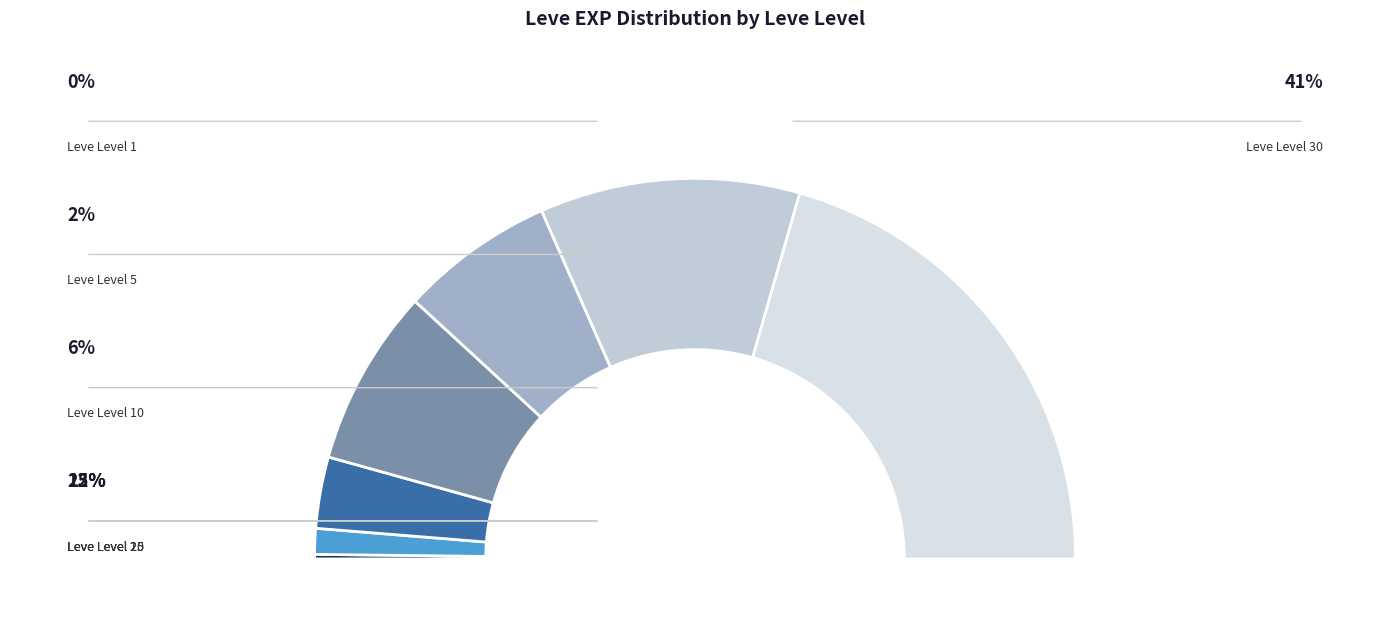

True or false: Leve Level 1 accounts for 0% of the total.

True